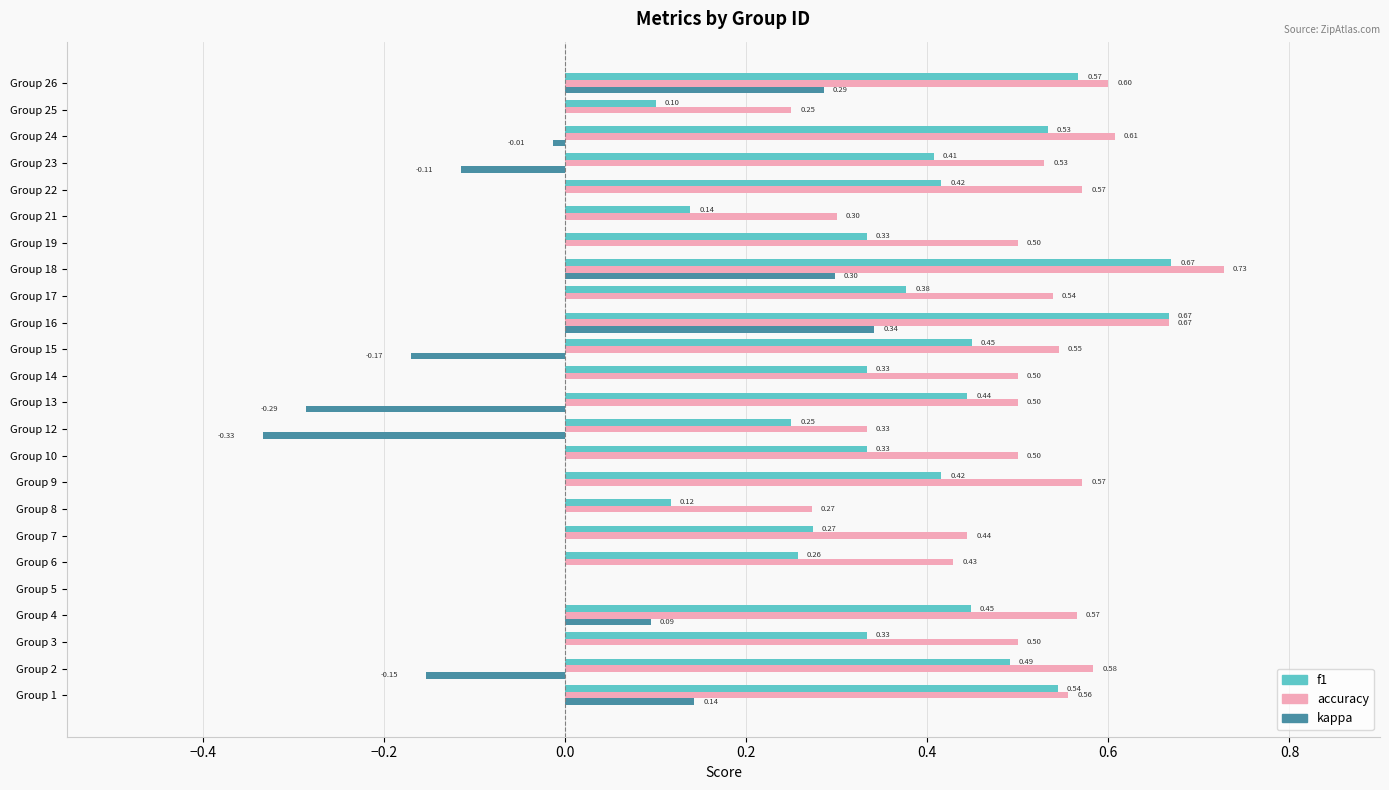

Which series changed the most between Group 14 and Group 15?

kappa